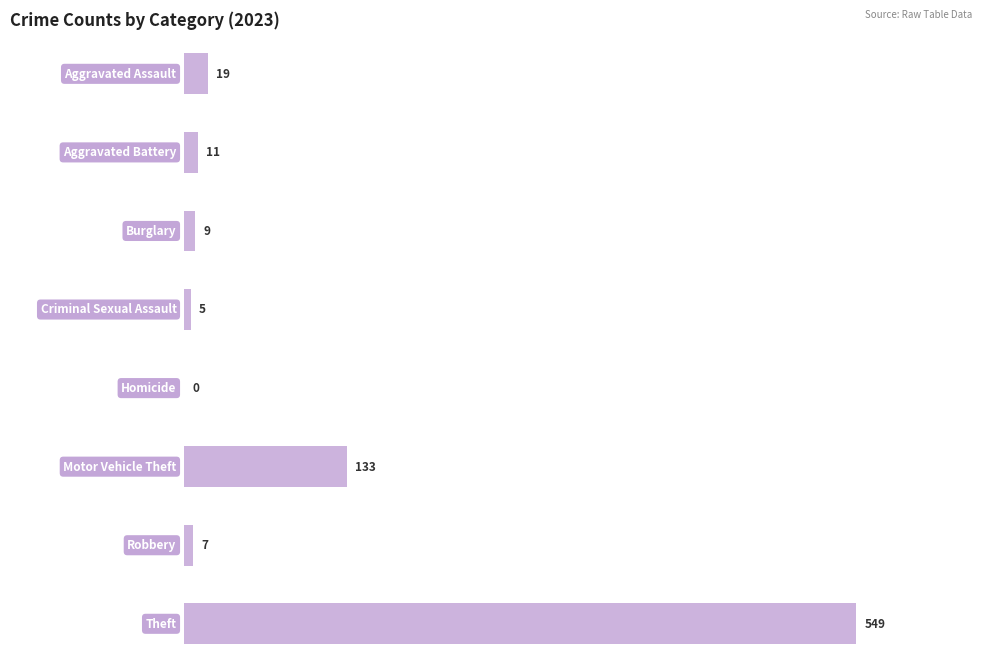

Which label corresponds to the largest value in the chart?

Theft